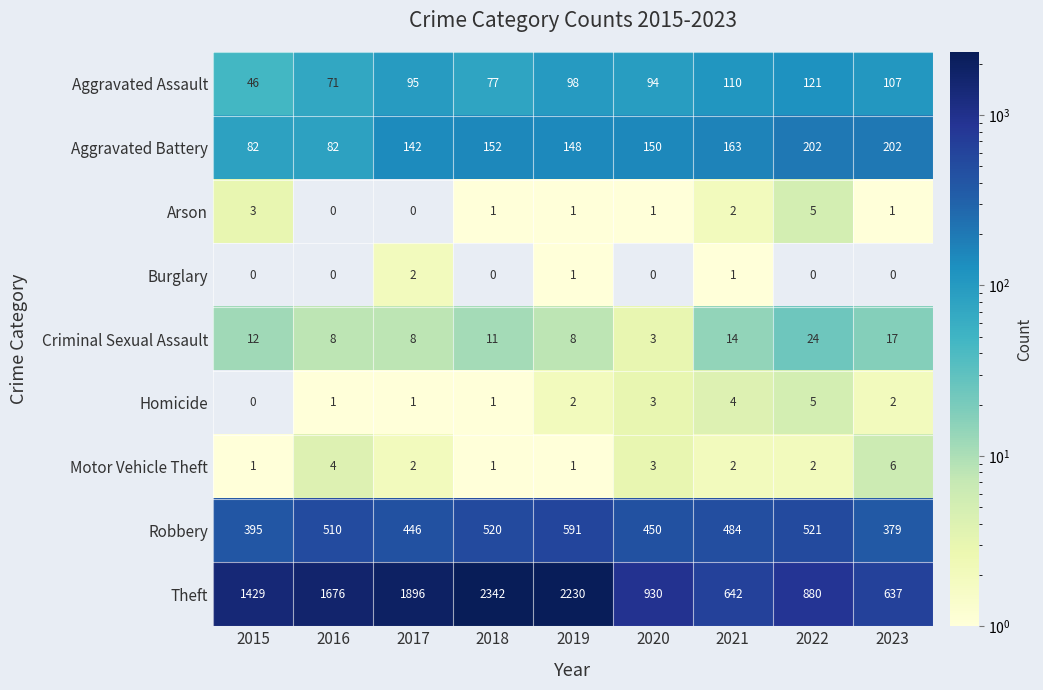

Which series changed the most between 2015 and 2016?

Theft